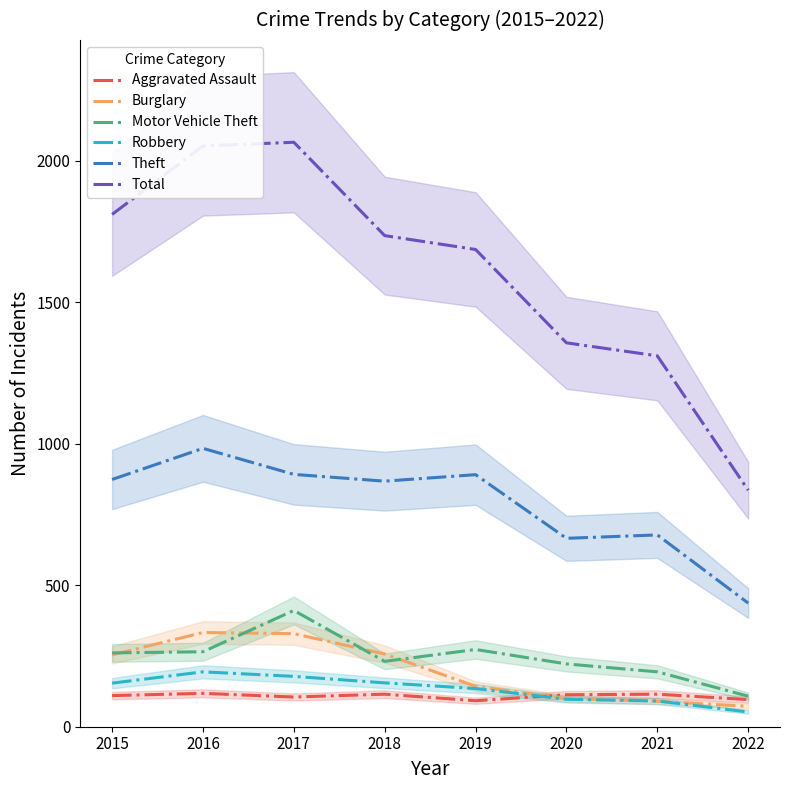

List the labels in order of Motor Vehicle Theft value, largest first.

2017, 2019, 2016, 2015, 2018, 2020, 2021, 2022